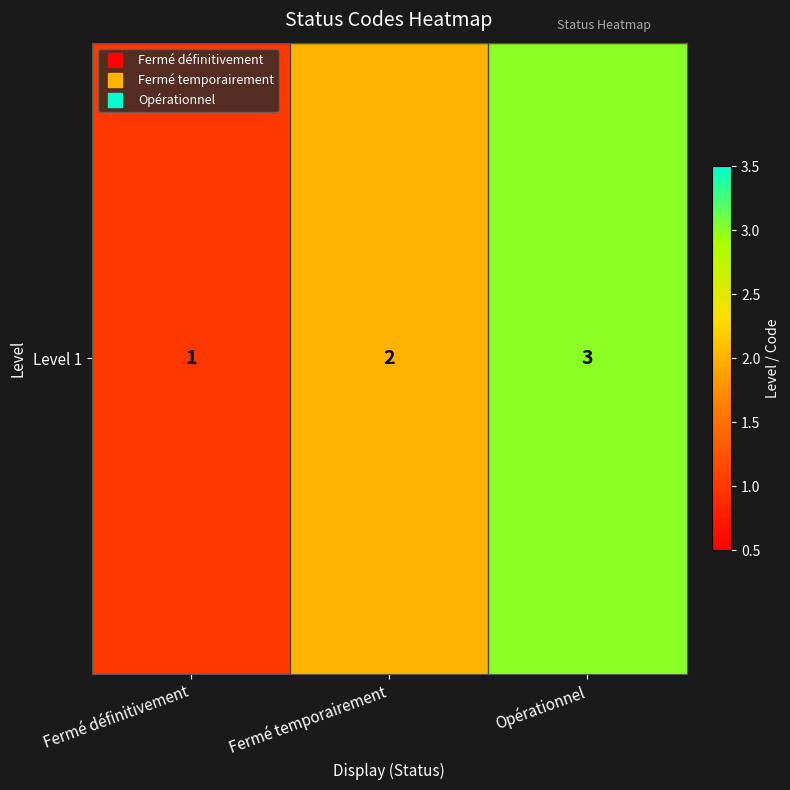

The chart shows a value of 3 at Fermé temporairement. True or false?

False